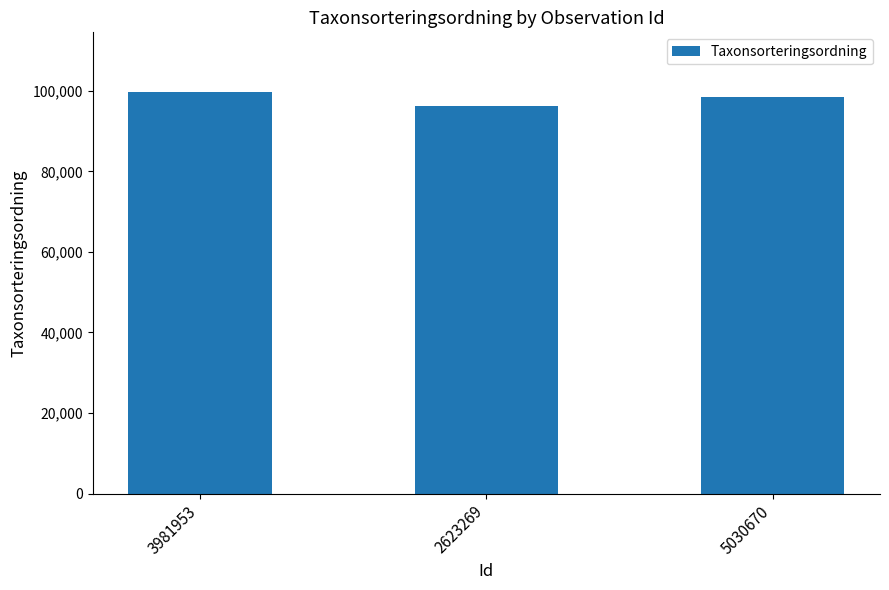

What is the sum of all values?

294462